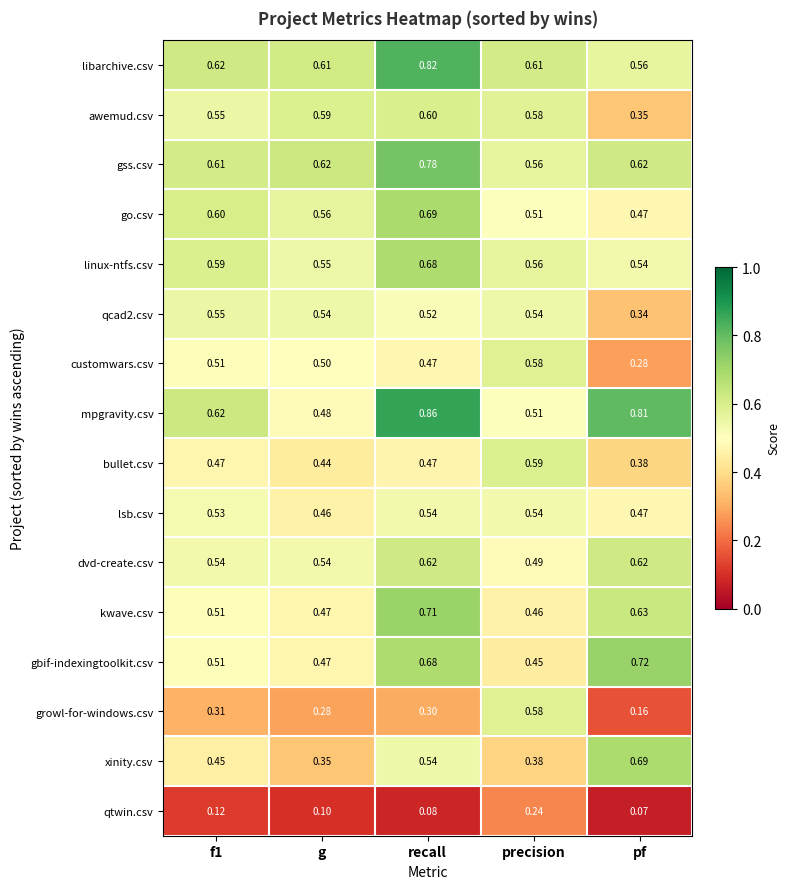

Which label corresponds to the smallest value in the chart?

pf